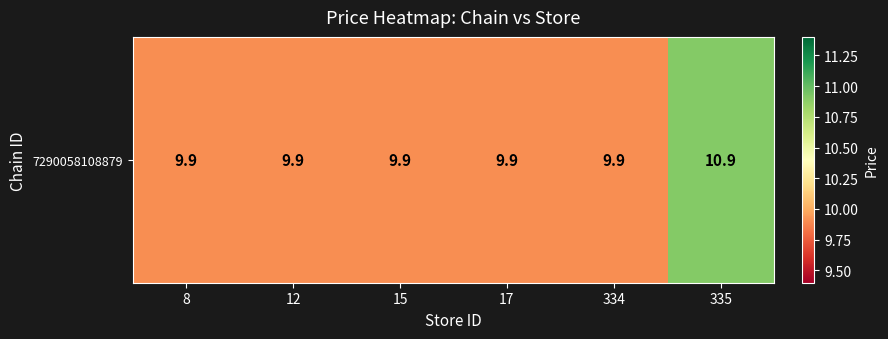

Rank the categories by value from highest to lowest.

335, 8, 12, 15, 17, 334